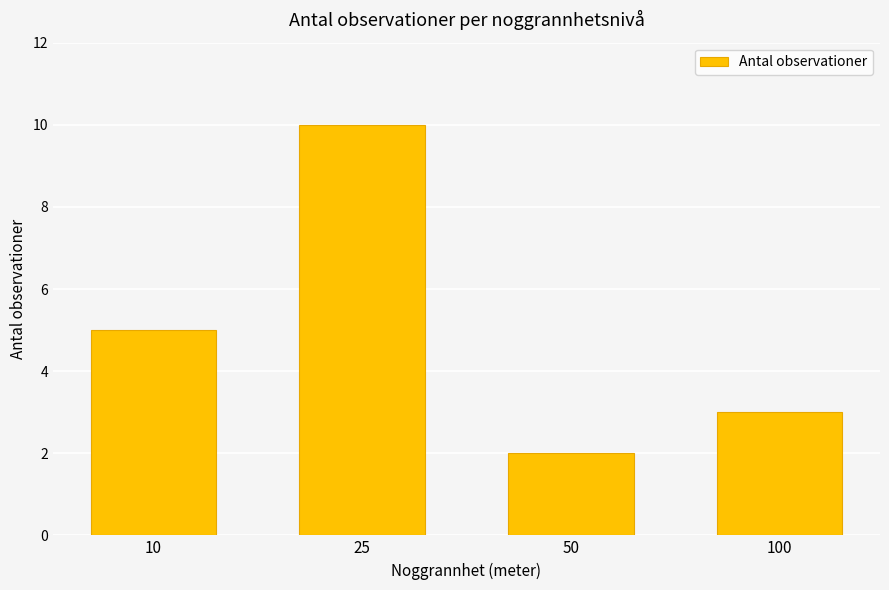

What is the change in value from 25 to 100?

-7